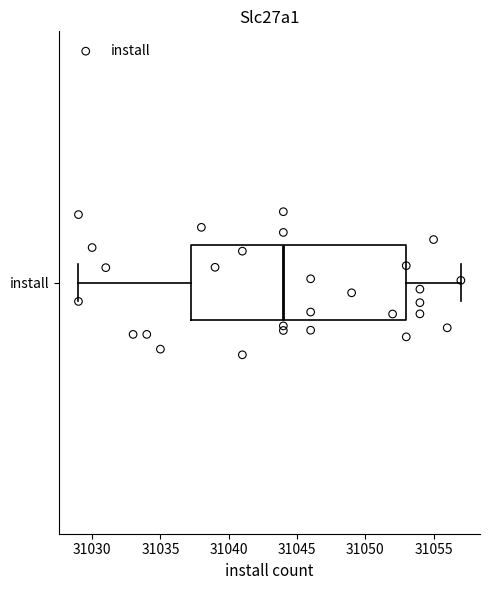

Where does the left whisker of the box for install end on the x-axis? The values are not printed on the chart, so give them approximately, as read against the axis.

31029.0